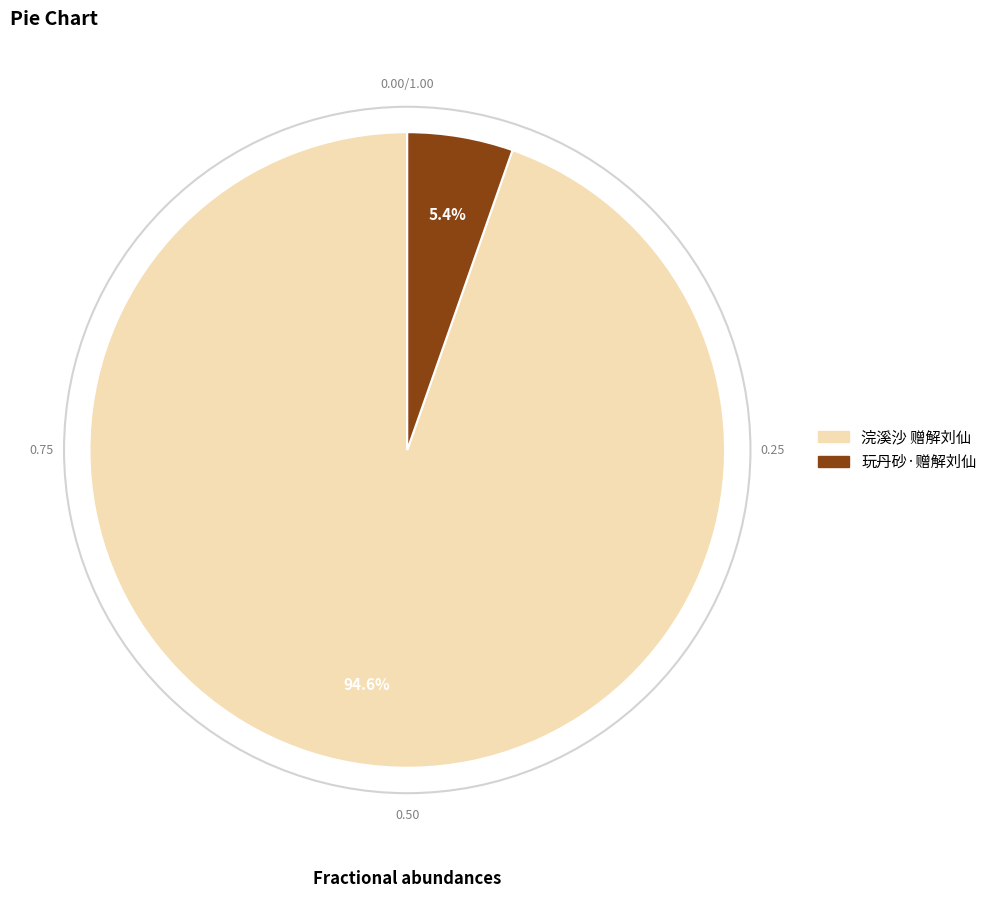

Does 浣溪沙 赠解刘仙 represent more than half of the total?

Yes